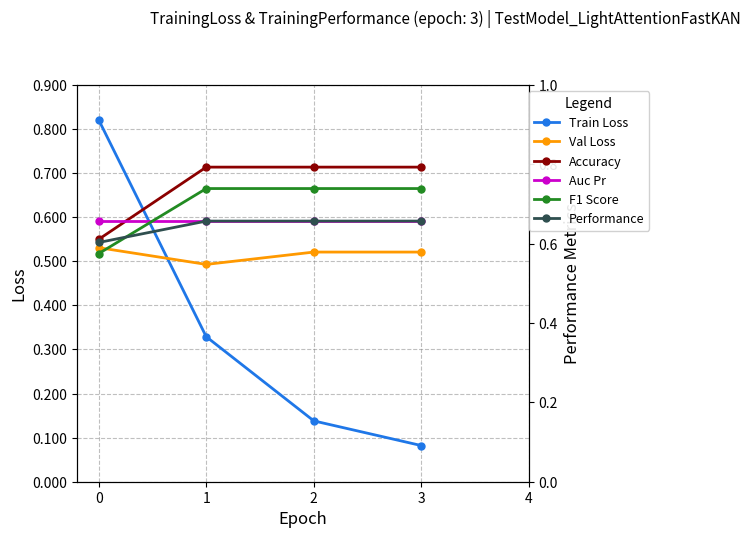

The value of Performance at 3 is 0.7. True or false?

True